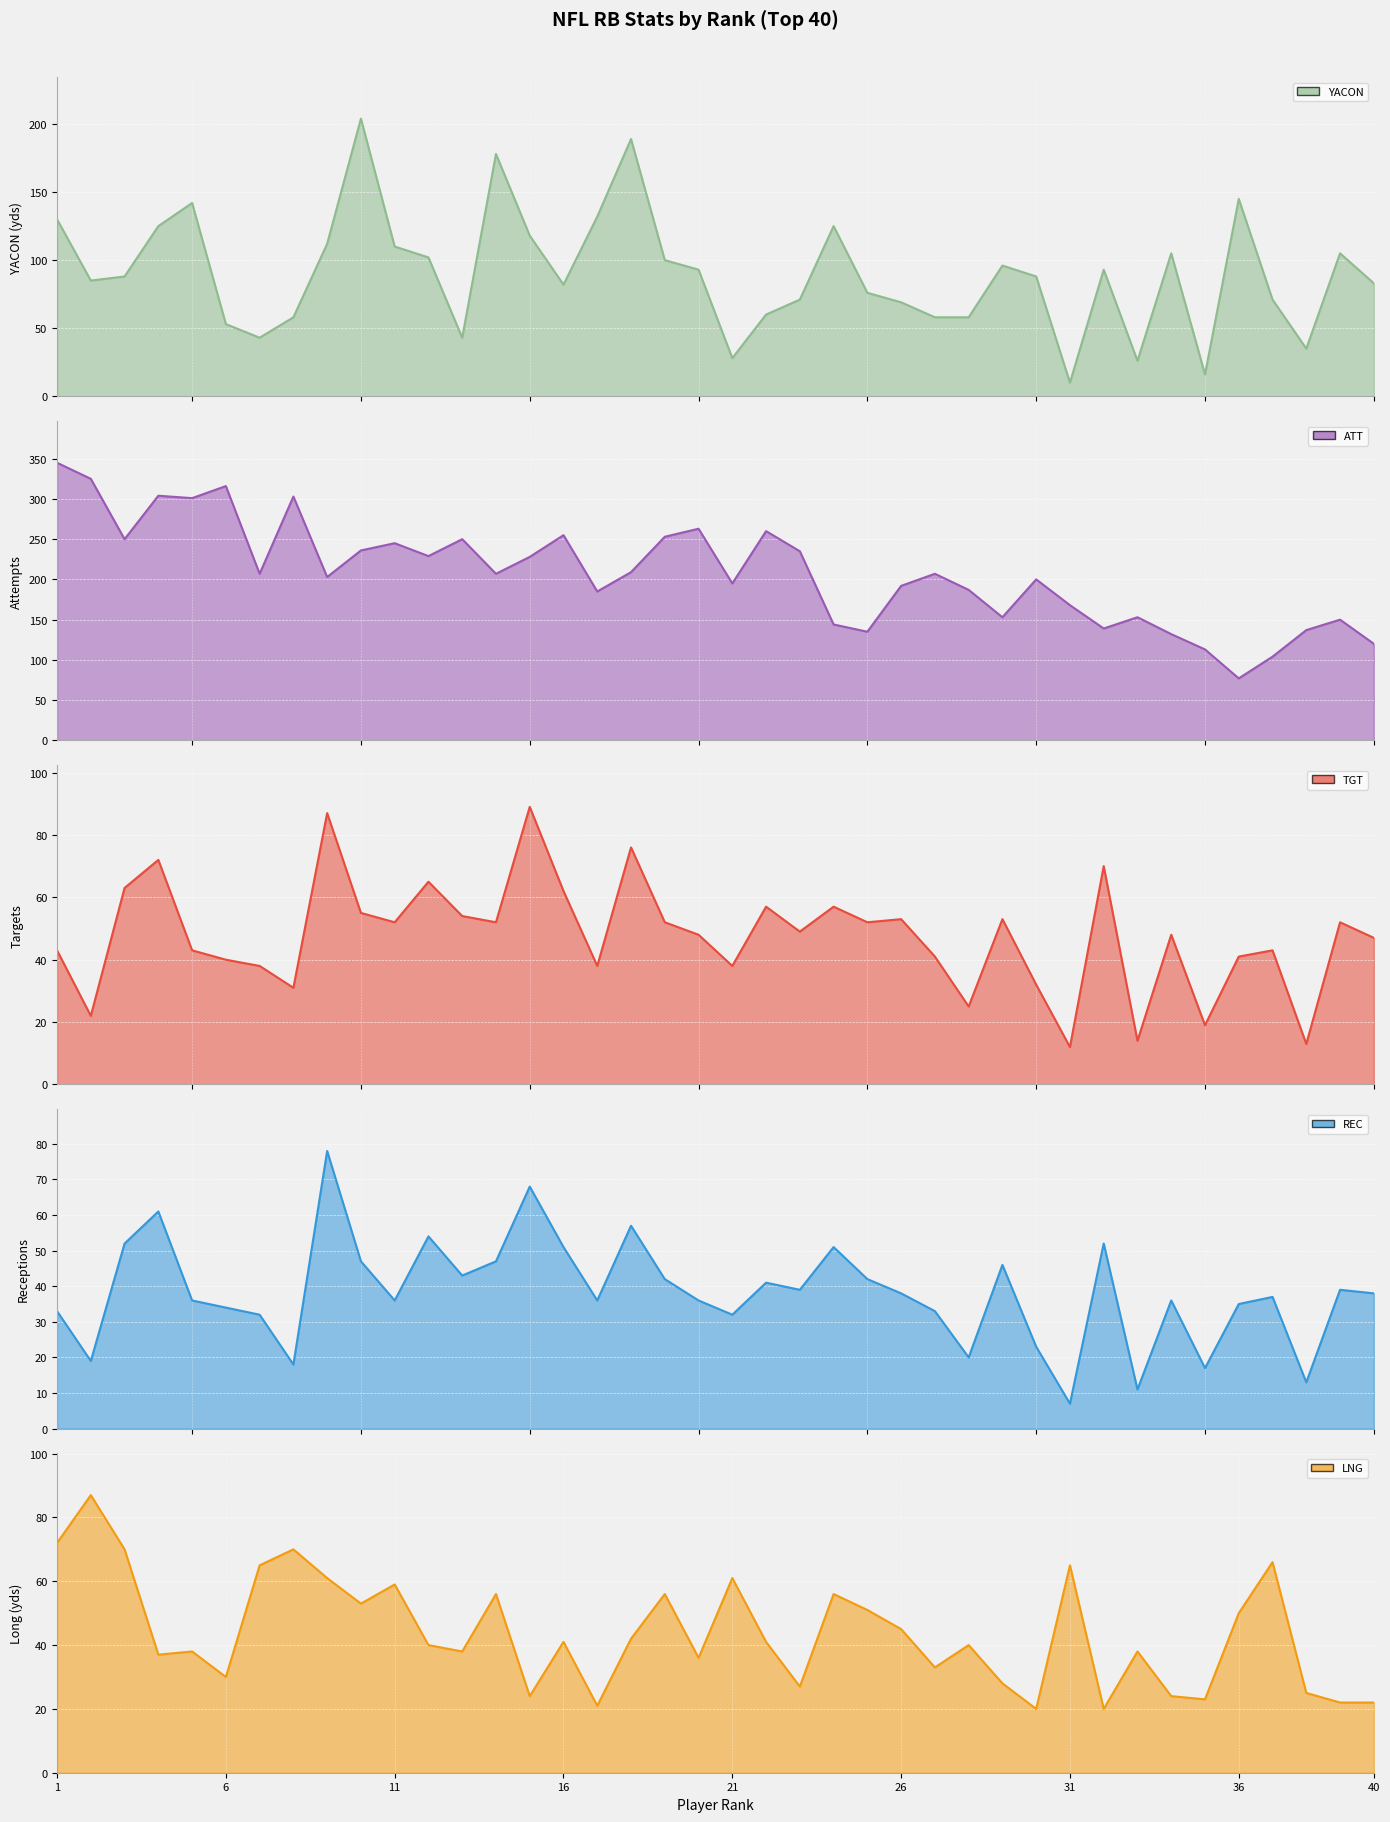

How many data points in LNG are less than 41?

20